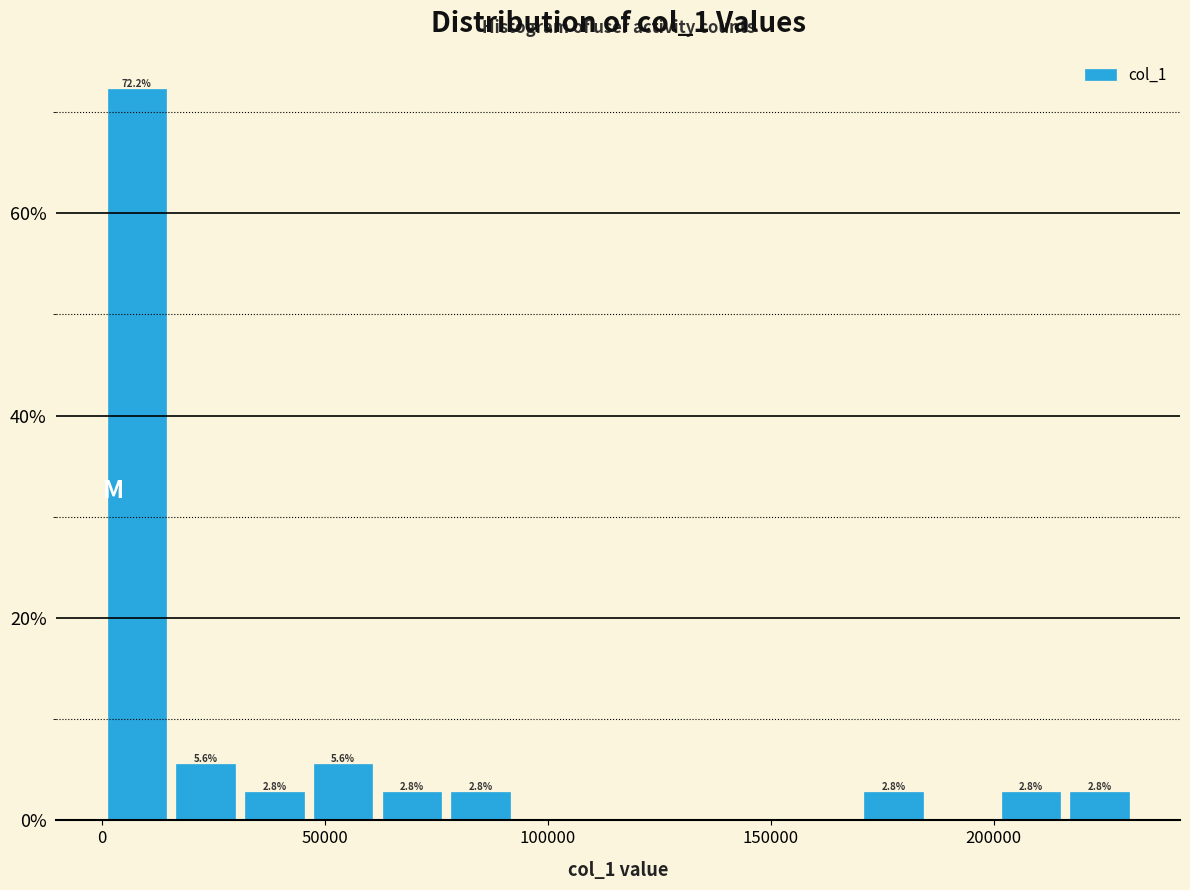

Around what value on the x-axis is the tallest bar? Give the approximate position of its centre, as read against the axis.

10000